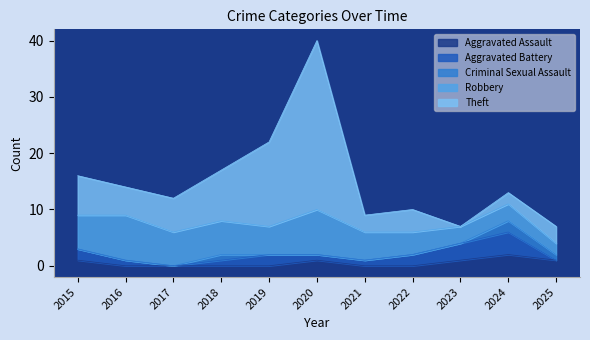

At which label does Aggravated Assault reach its peak?

2024